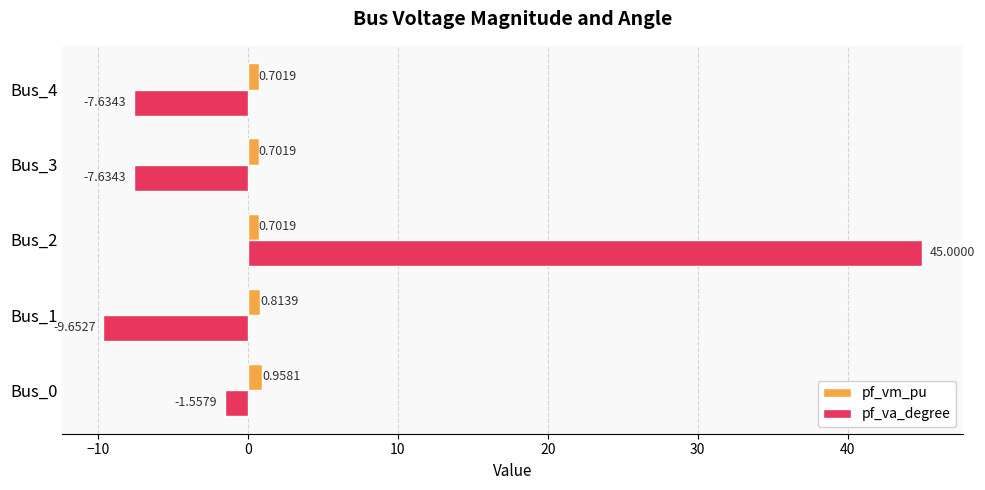

What is the sum of all pf_va_degree values?

18.5